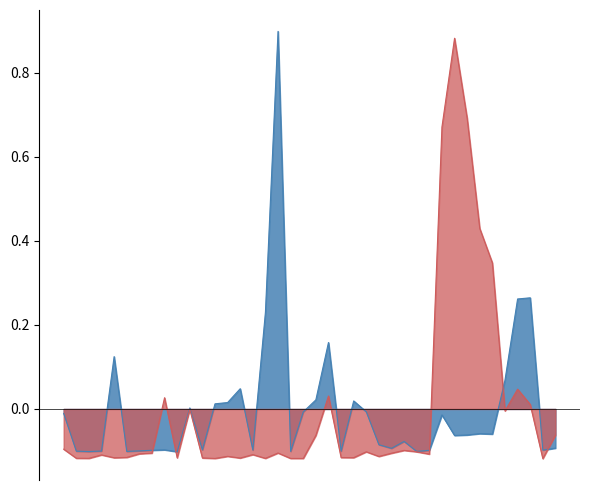

What is the minimum value for lifetime_minutes?

-0.1